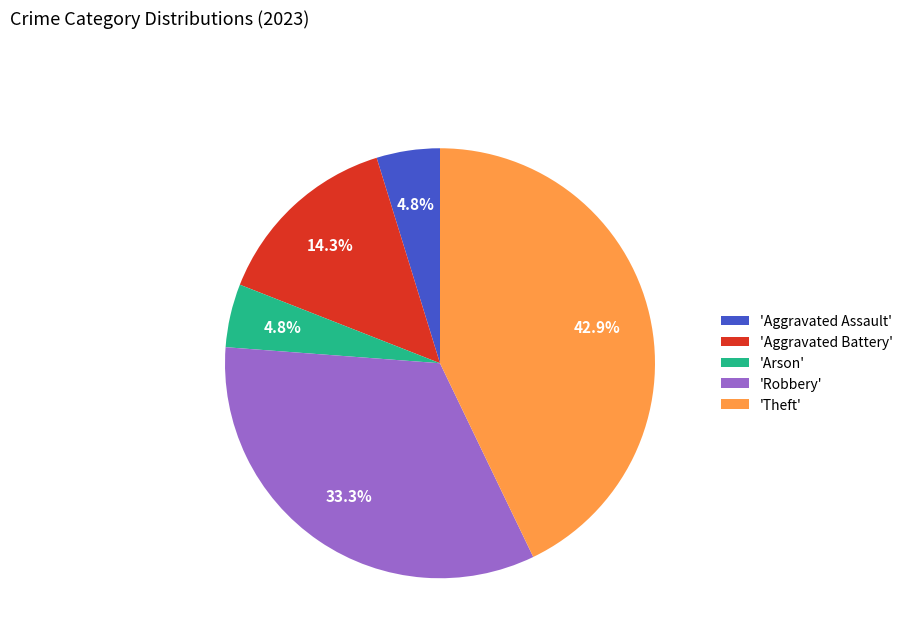

Is 'Theft' the majority of the pie?

No